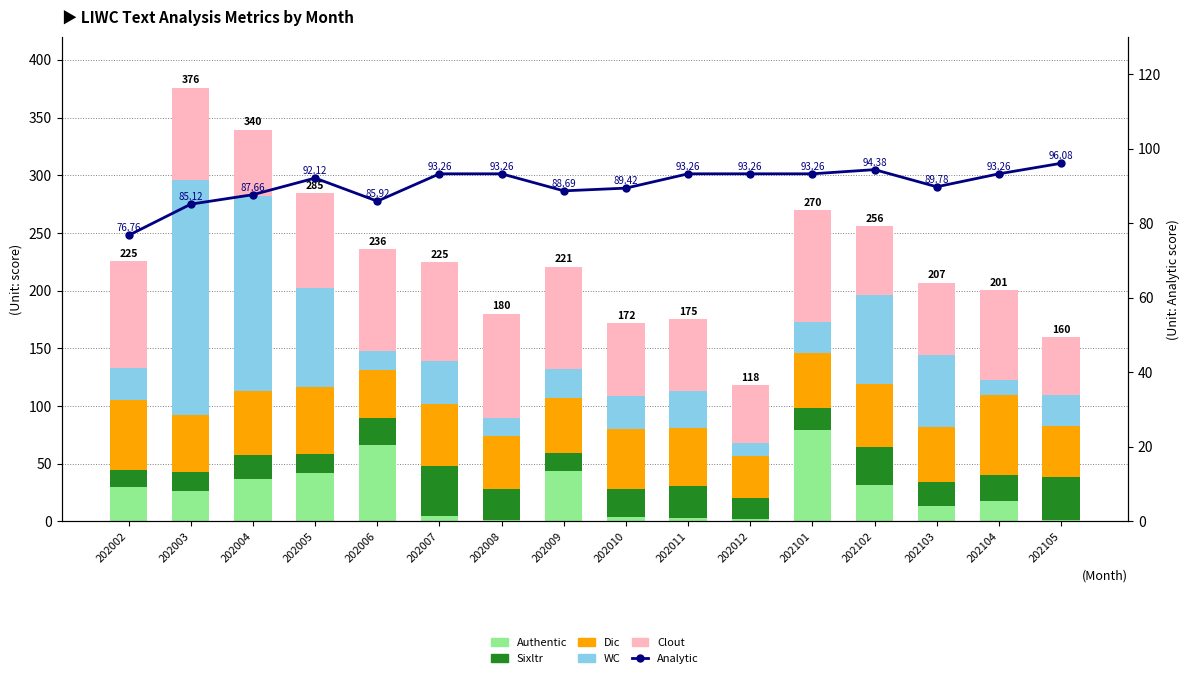

At 202008, list the series in order from largest to smallest.

Analytic, Clout, Dic, Sixltr, WC, Authentic